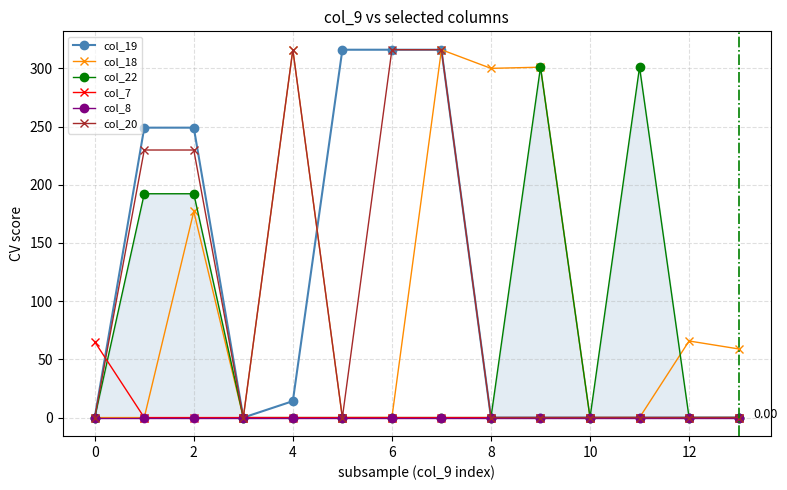

True or false: col_20 has more than 0 points higher than both neighbors.

True